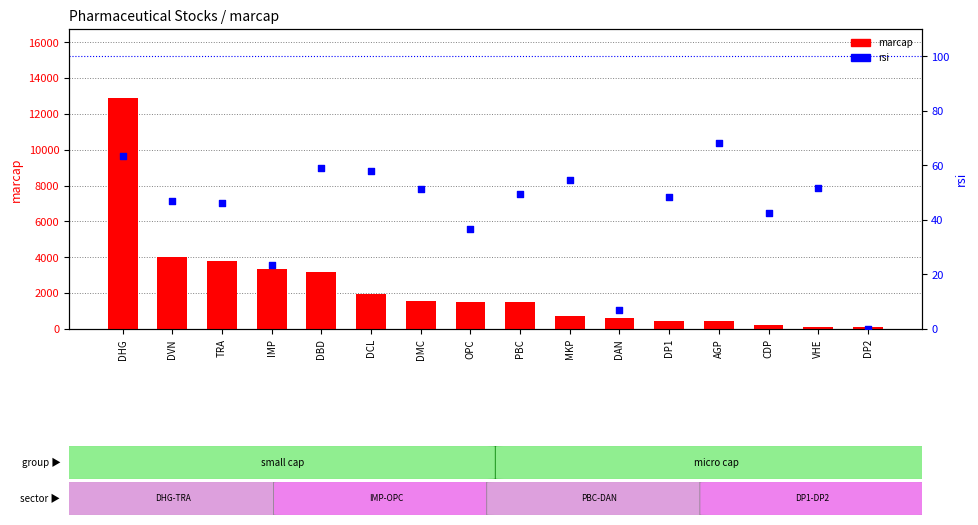

At which category is the sum across all series the highest?

DHG